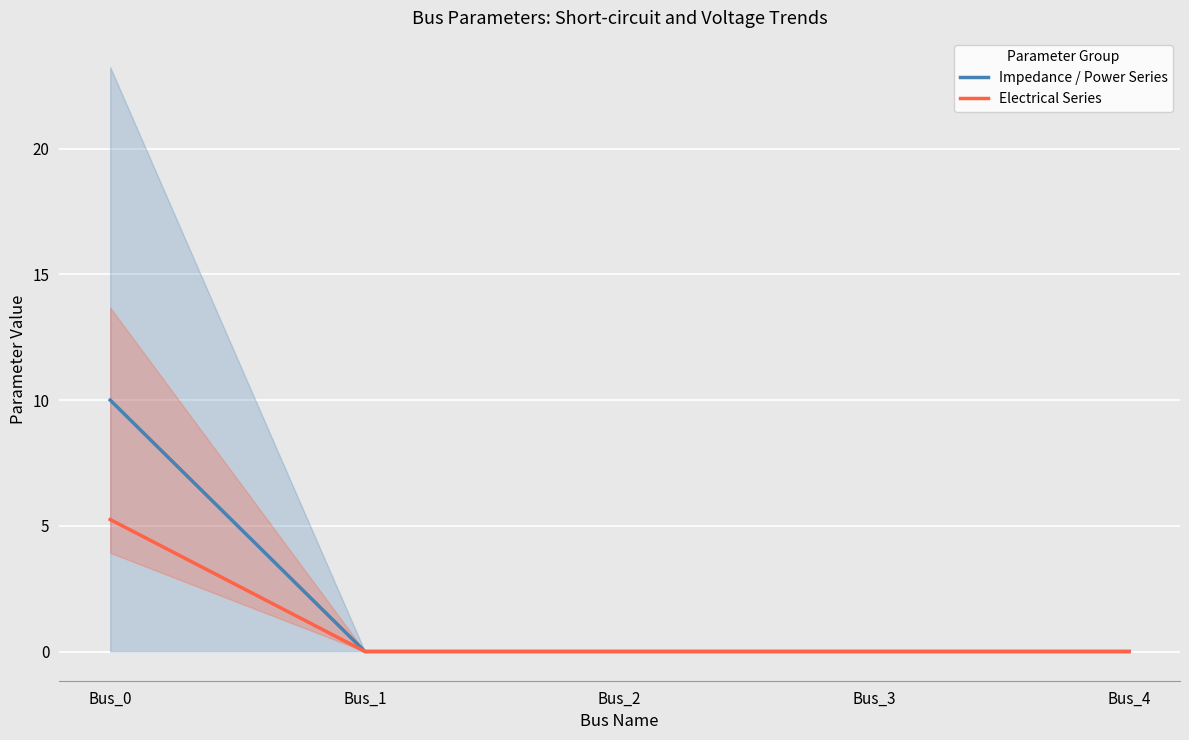

Count the number of data series in this chart.

2